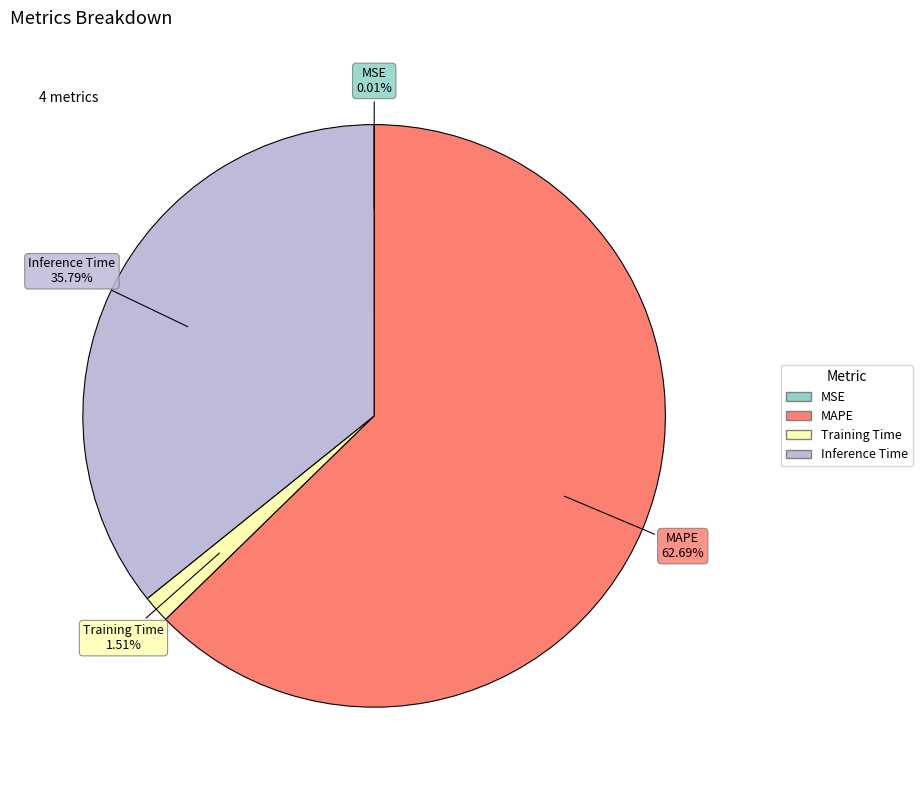

Which slice is the largest?

MAPE